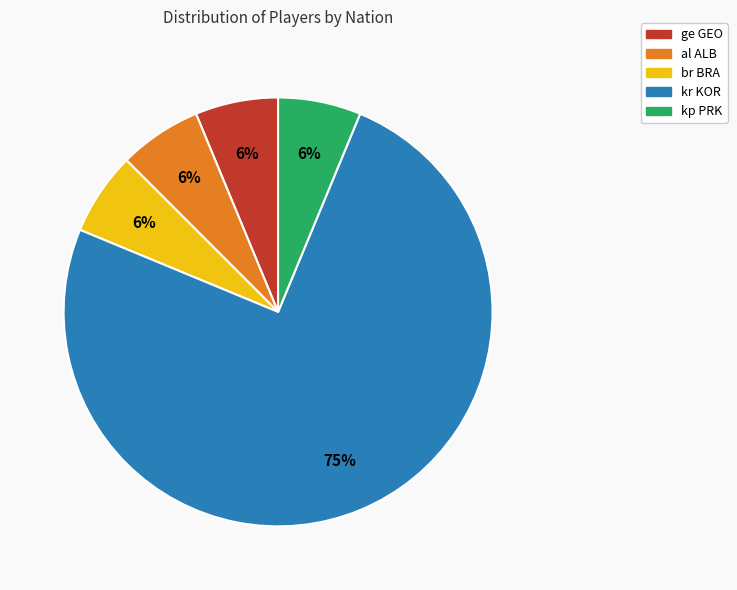

Is there a majority slice in this chart?

Yes